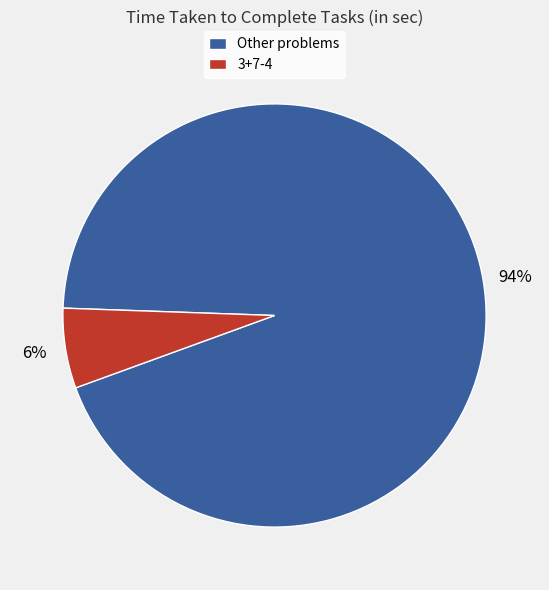

Is the sum of 3+7-4 and Other problems greater than half?

Yes